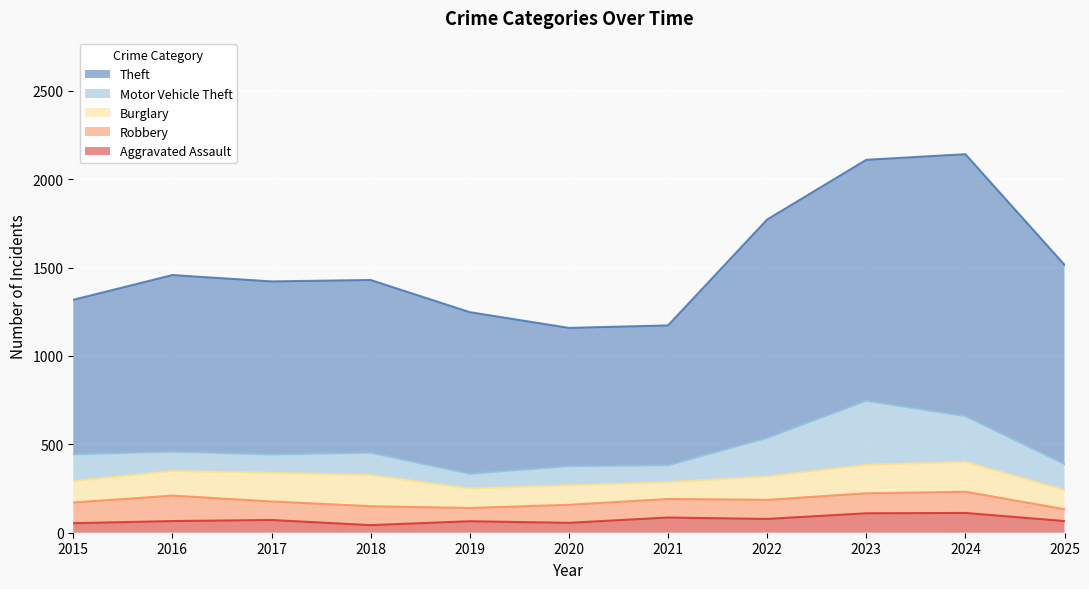

What is the average value of the Aggravated Assault series?

73